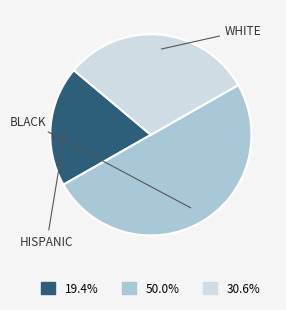

Count the number of slices in the pie.

3